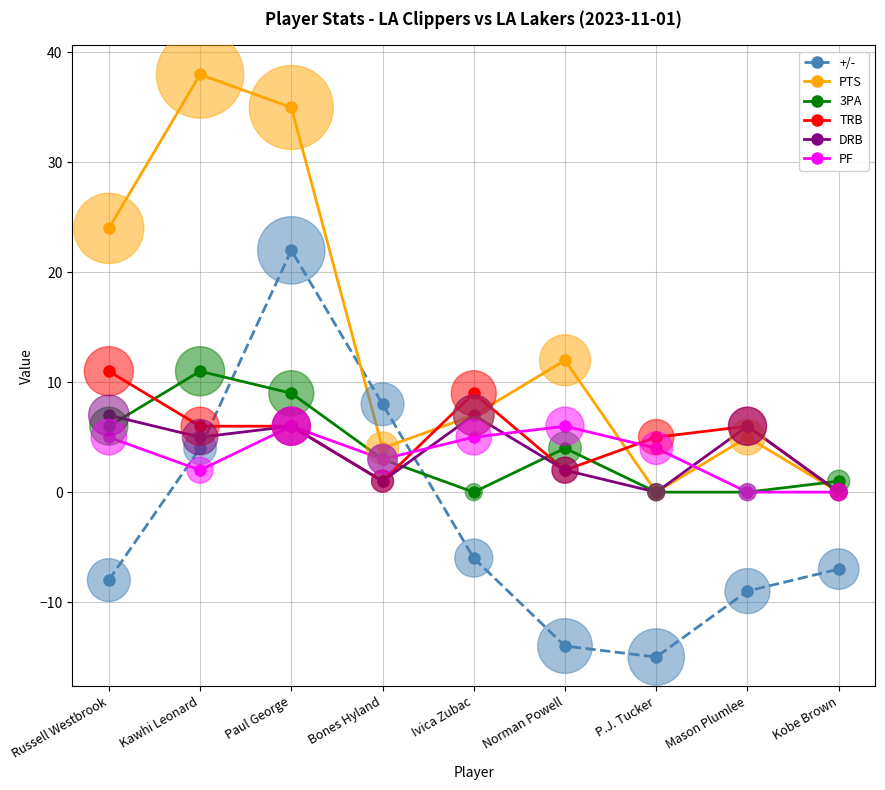

What value does the +/- series have at Kawhi Leonard?

4